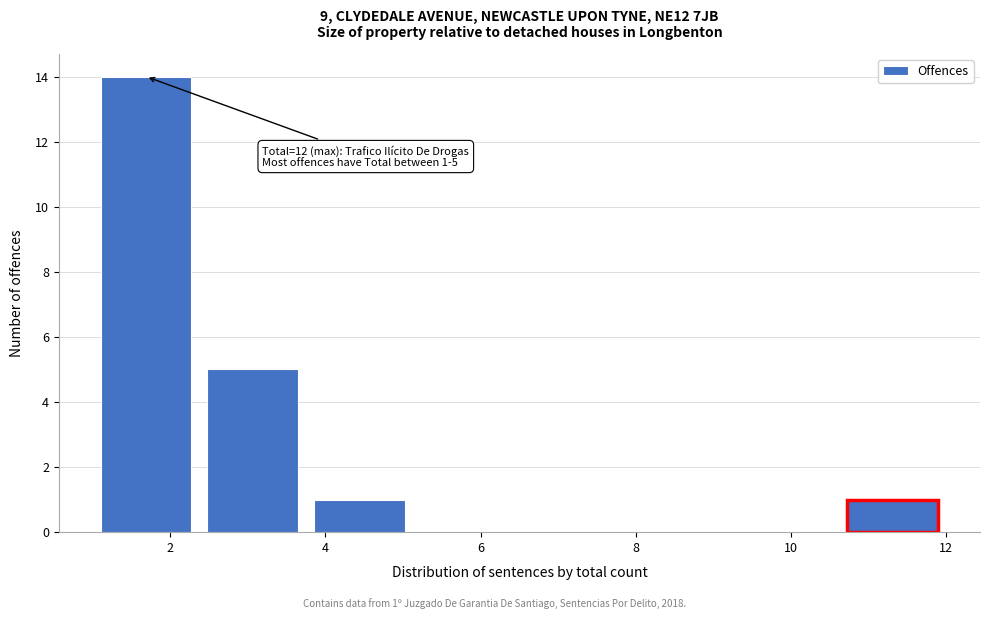

Which range on the x-axis has the tallest bar?

1.0 to 2.4